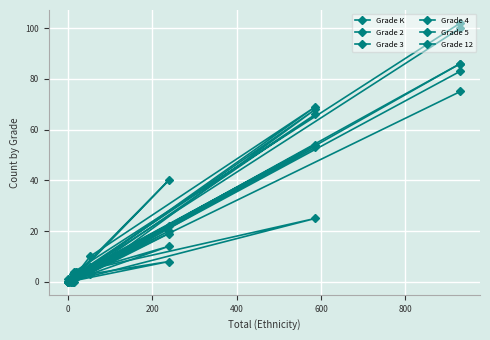

What are all the series names shown in the legend?

Grade K, Grade 2, Grade 3, Grade 4, Grade 5, Grade 12